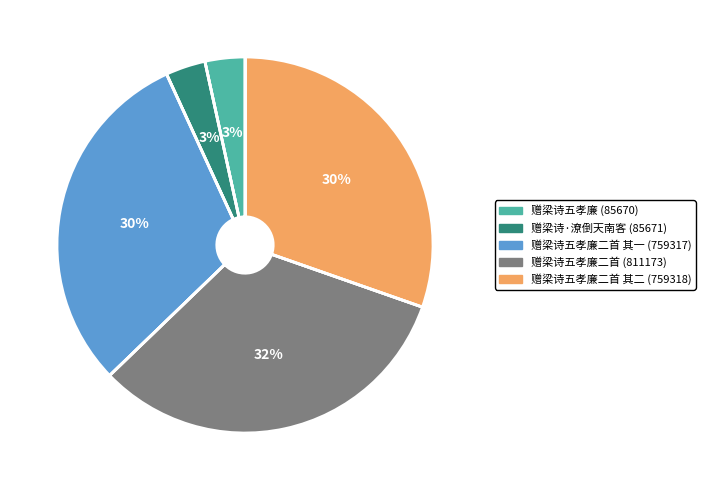

Is there any slice that represents more than half of the pie?

No